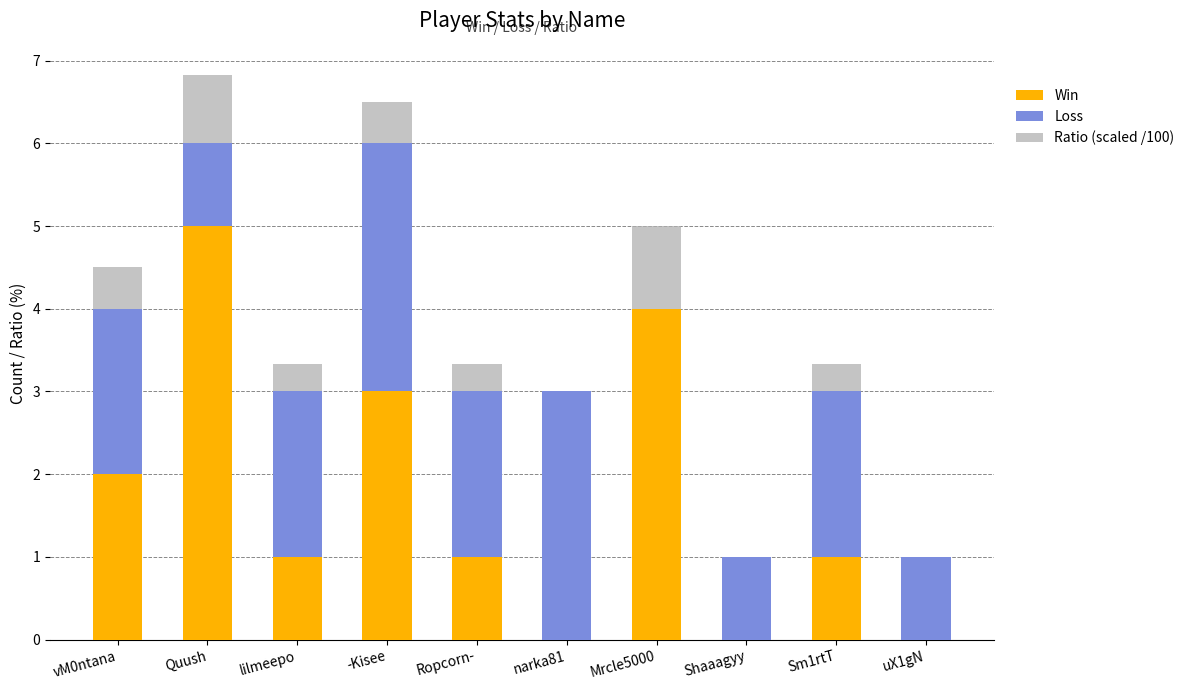

The Win series shows 0.0 at Shaaagyy. True or false?

True